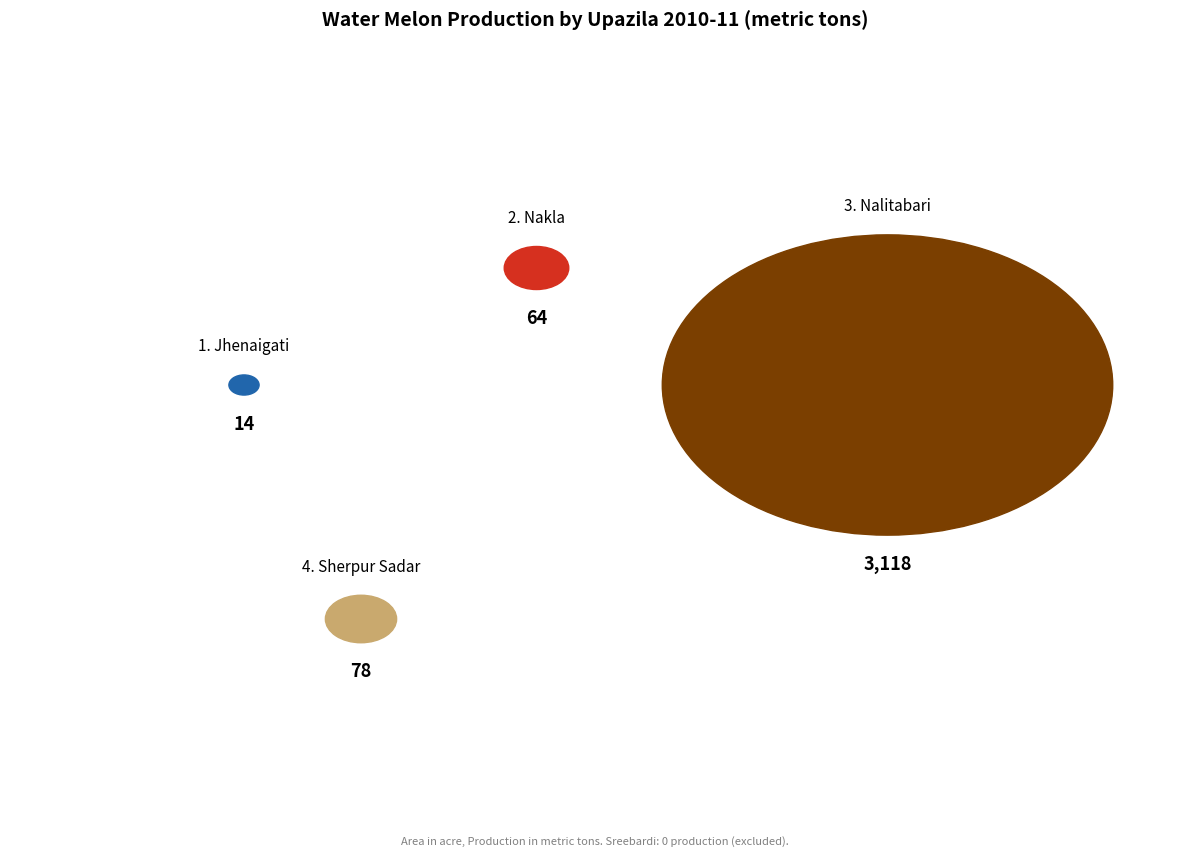

Between Sherpur Sadar and Nalitabari, which is larger?

Nalitabari